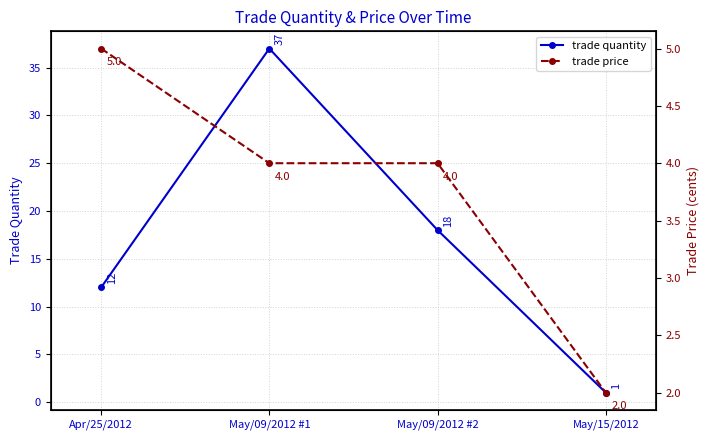

After their last crossing, which series has the higher values: trade price or trade quantity?

trade price